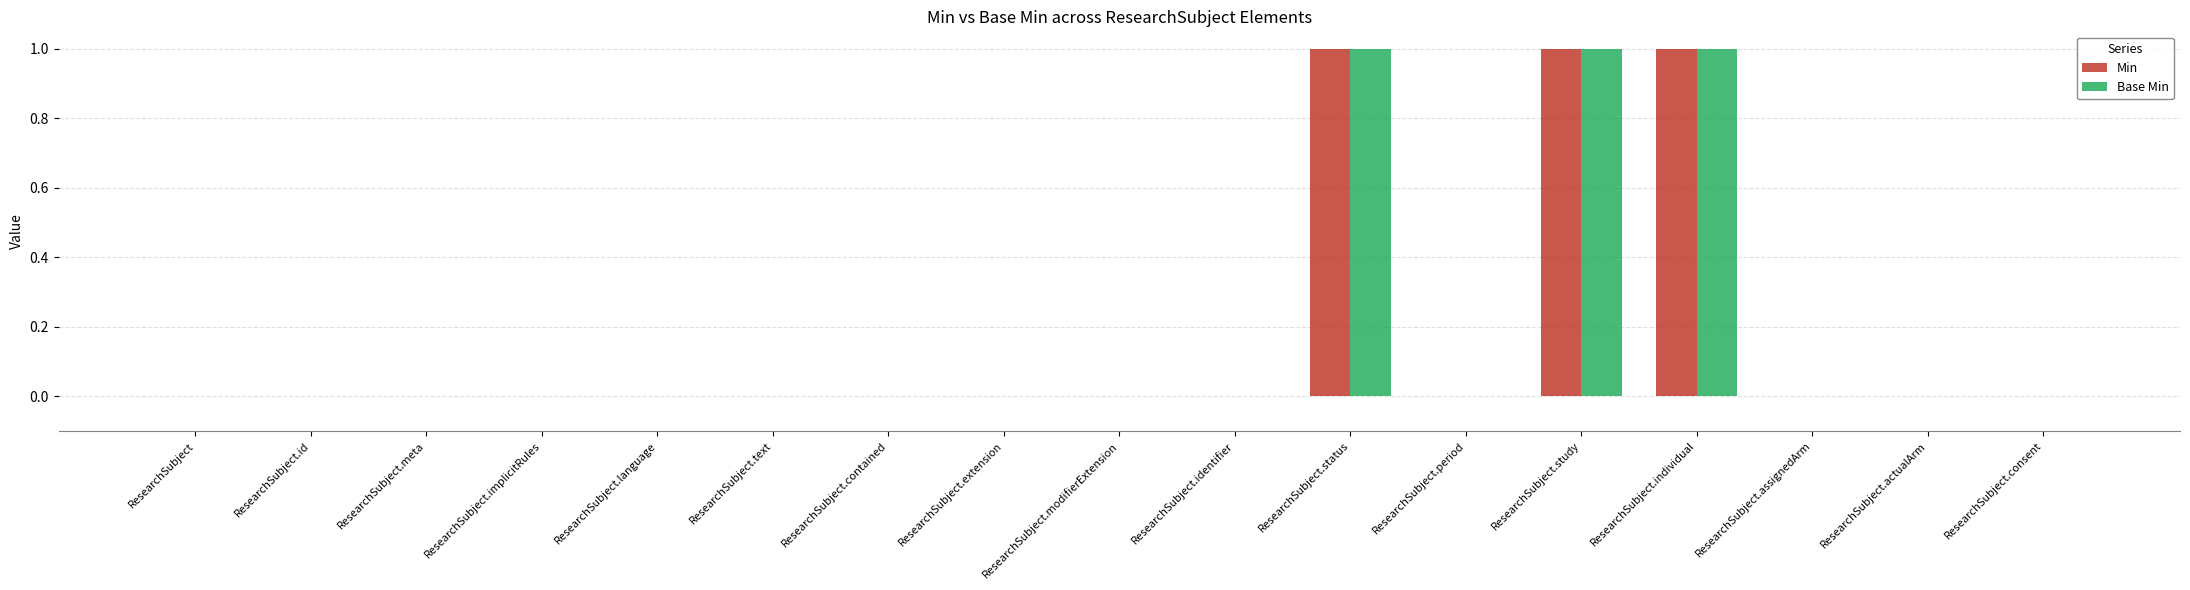

Is it true that Min equals 1 at ResearchSubject.study?

True